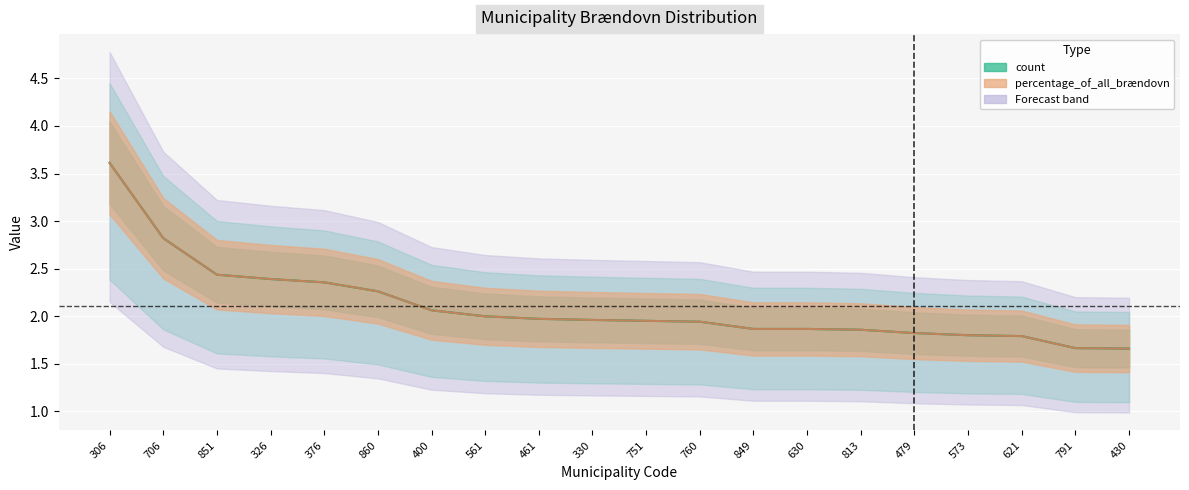

Which category has the lowest value across all series?

430